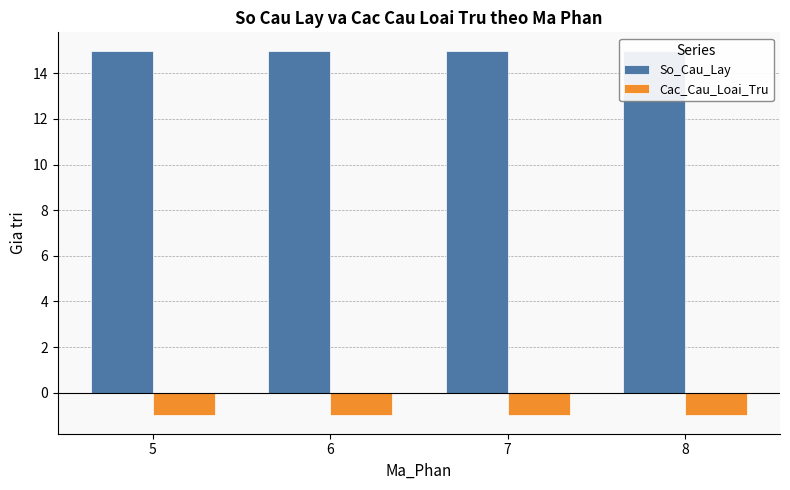

Between 8 and 7, which is larger?

8